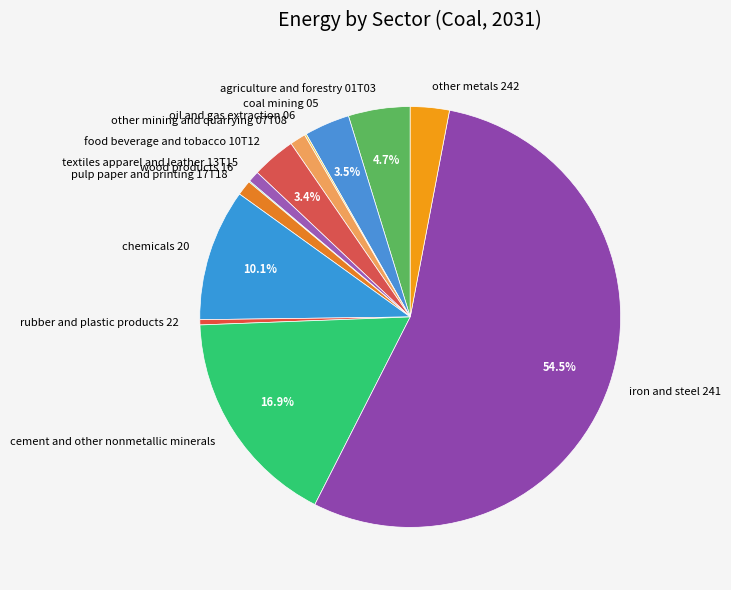

Which has a higher value, iron and steel 241 or food beverage and tobacco 10T12?

iron and steel 241